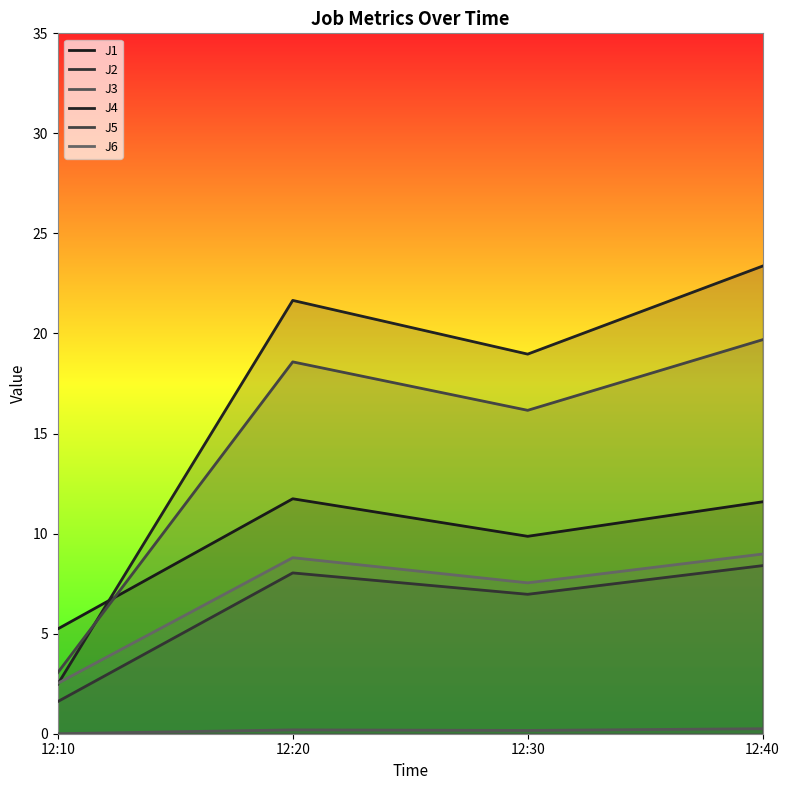

Read the J6 value at 12:10.

2.5